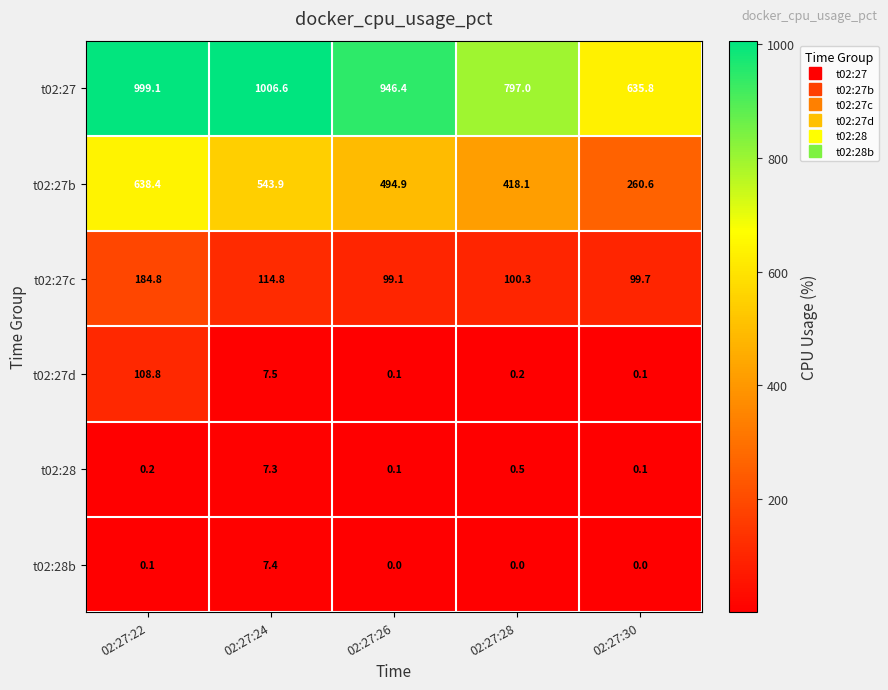

Where is t02:27c nearest to the value 141?

02:27:24